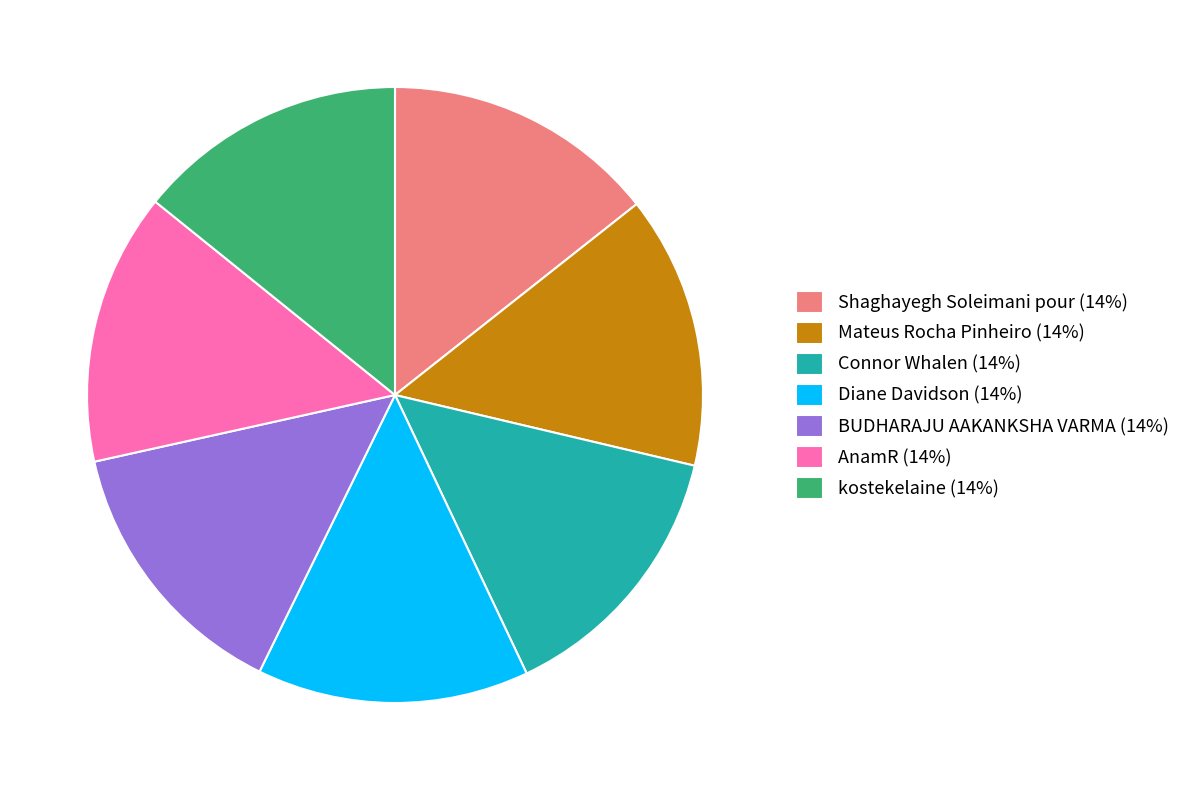

How many slices are in this pie chart?

7